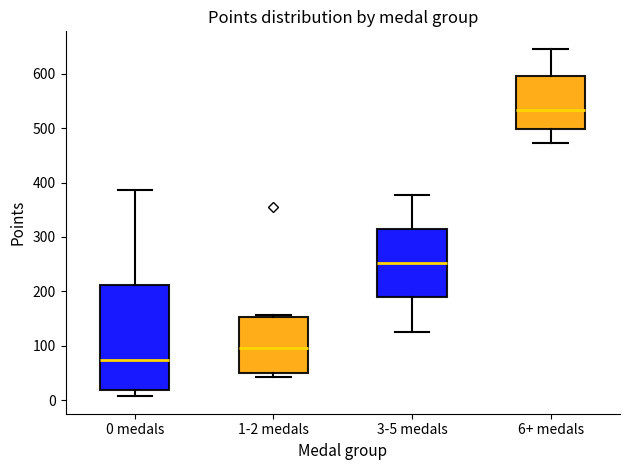

Which box's median line is the lowest?

0 medals